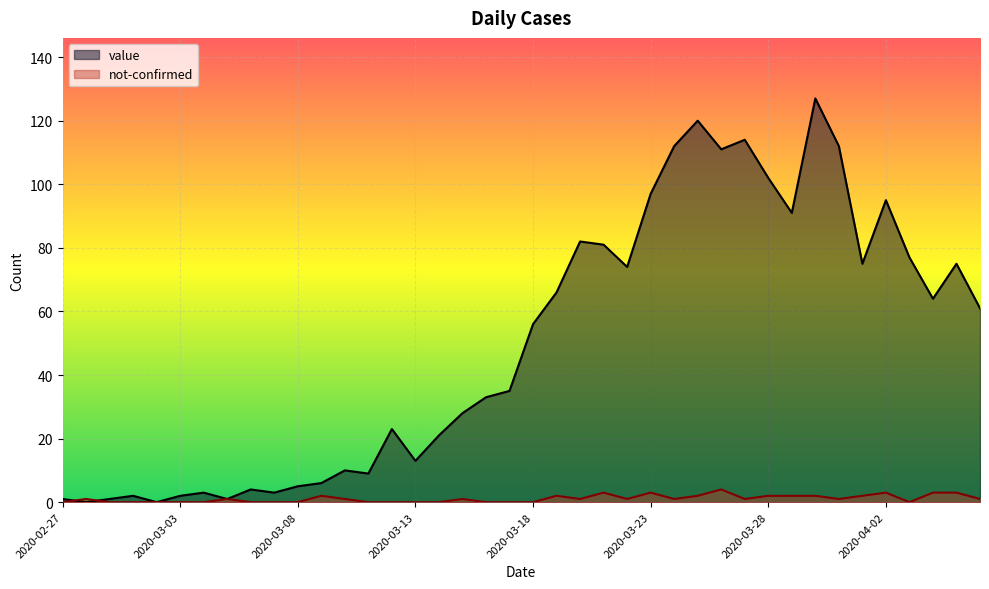

Reading left to right, list all the values displayed in this chart.

value: 1	0	1	2	0	2	3	1	4	3	5	6	10	9	23	13	21	28	33	35	56	66	82	81	74	97	112	120	111	114	102	91	127	112	75	95	77	64	75	61
not-confirmed: 0	1	0	0	0	0	0	1	0	0	0	2	1	0	0	0	0	1	0	0	0	2	1	3	1	3	1	2	4	1	2	2	2	1	2	3	0	3	3	1